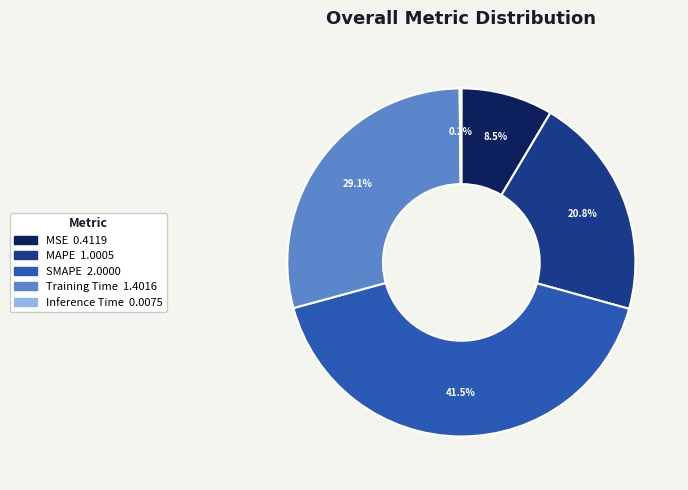

Is there any slice that represents more than half of the pie?

No